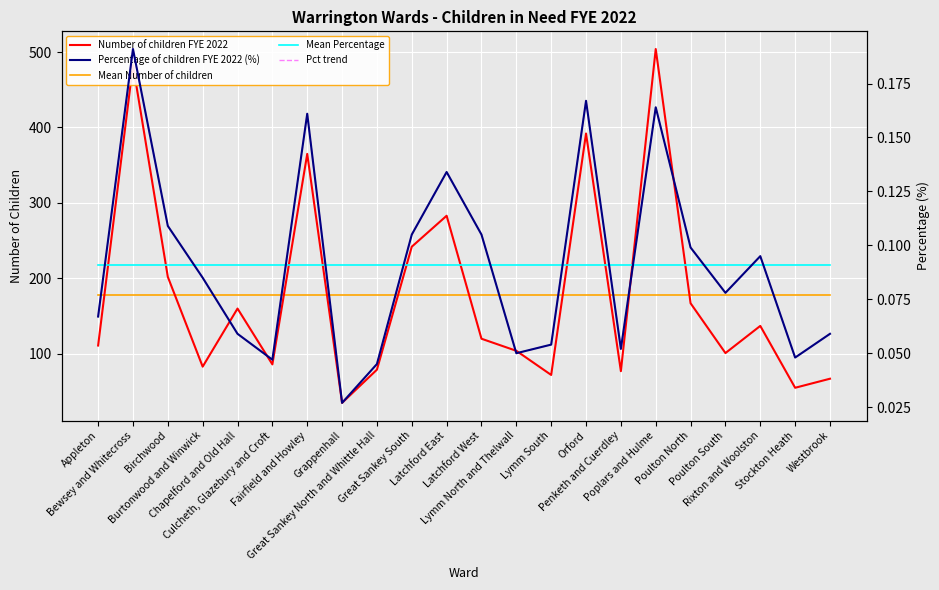

Which label corresponds to the smallest value in the chart?

Grappenhall